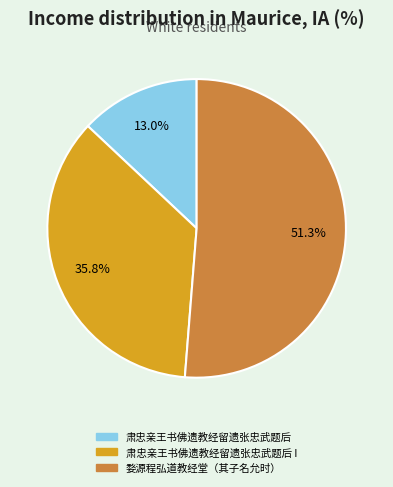

How many slices are in this pie chart?

3